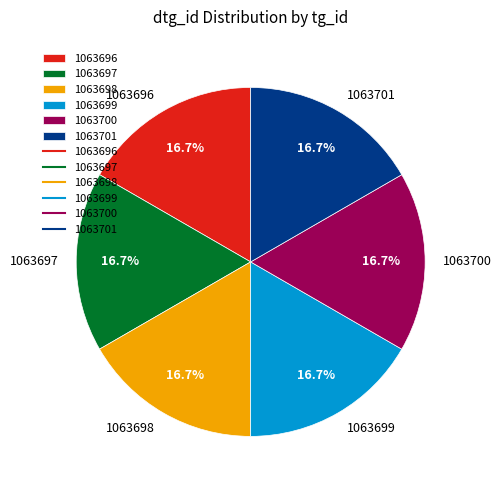

What is the ratio of the value at 1063696 to the value at 1063700?

1.0